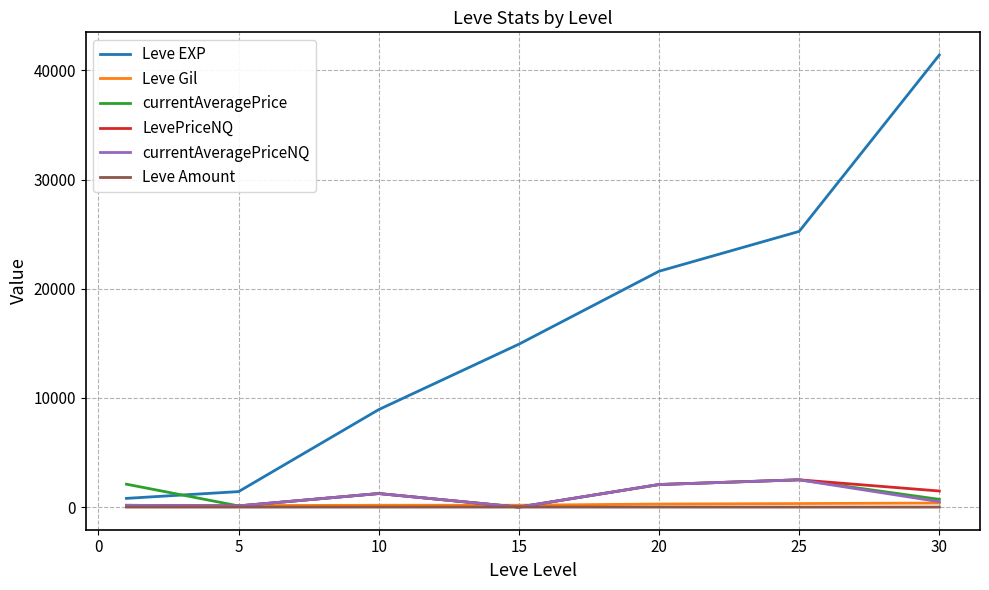

Which series has the largest total across all categories?

Leve EXP